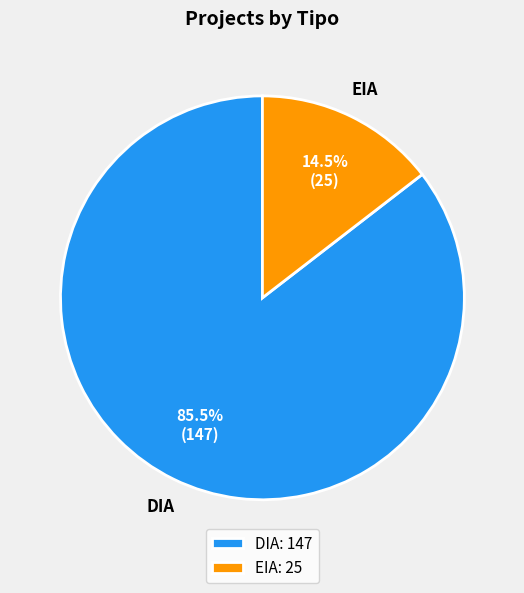

To the nearest percent, what is the difference between the largest and smallest slice percentages?

71%